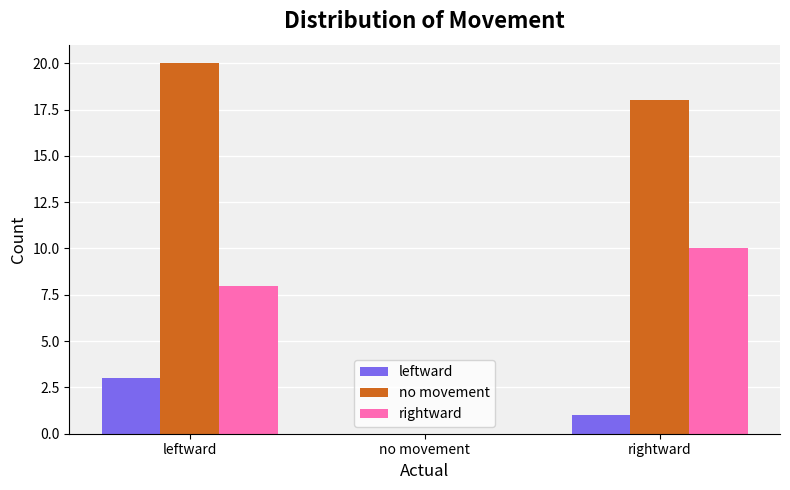

The value of leftward at rightward is 1. True or false?

True